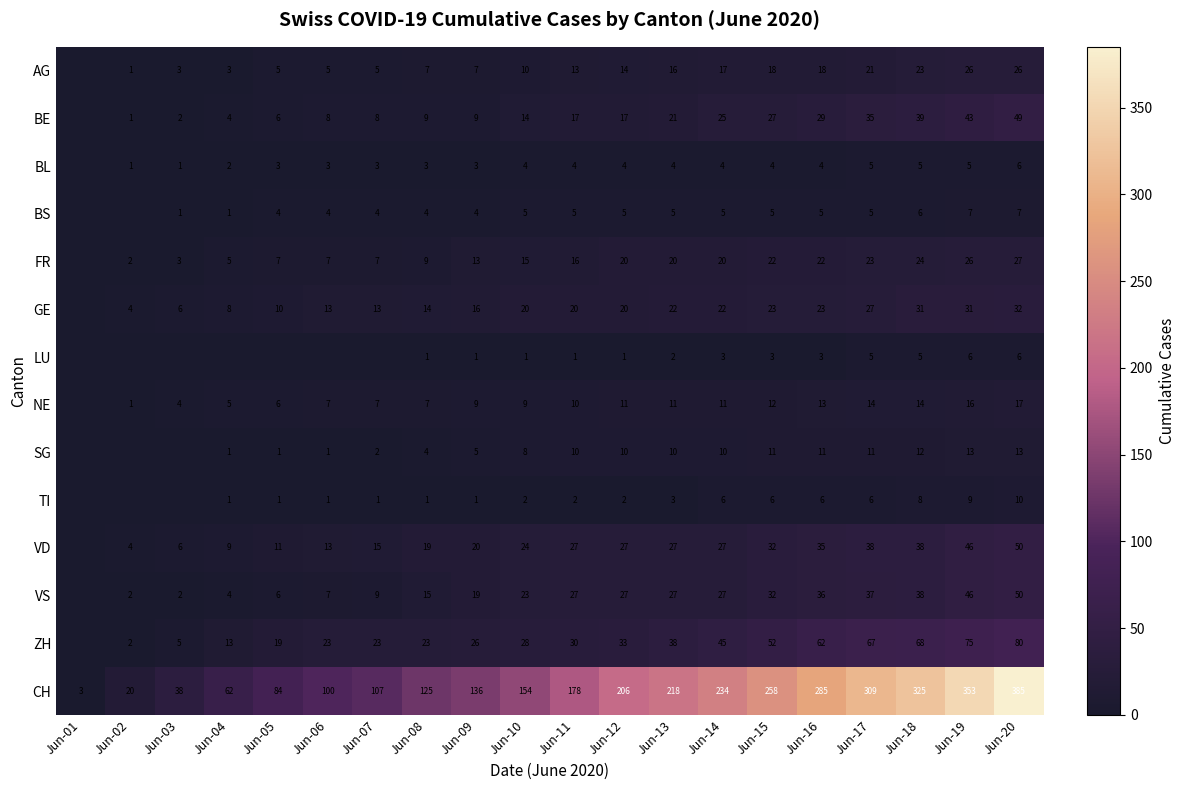

What is the difference between the SG values at Jun-14 and Jun-07?

8